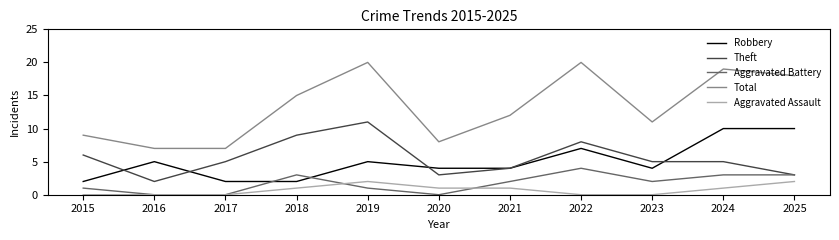

Does the chart display data point markers on the line(s)?

No